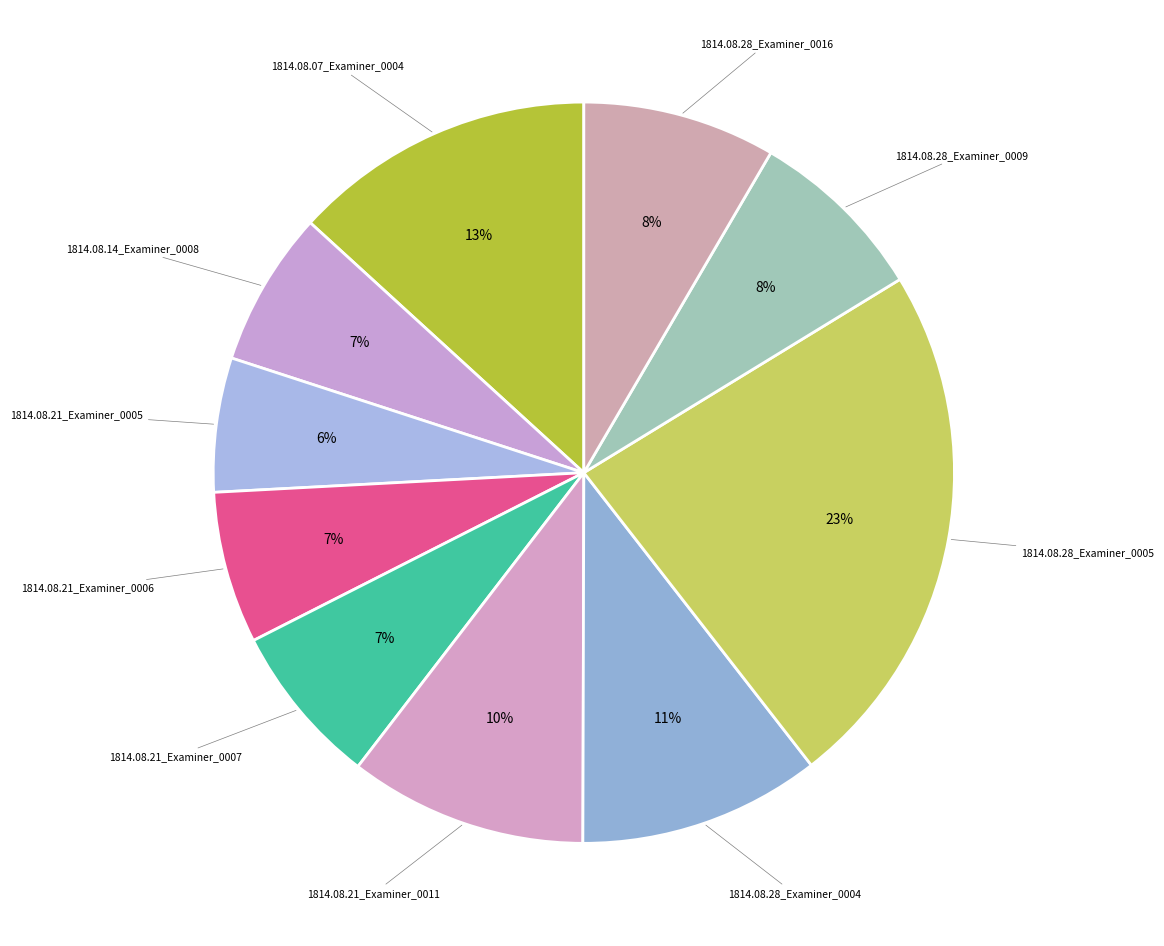

How many segments does this pie chart have?

10